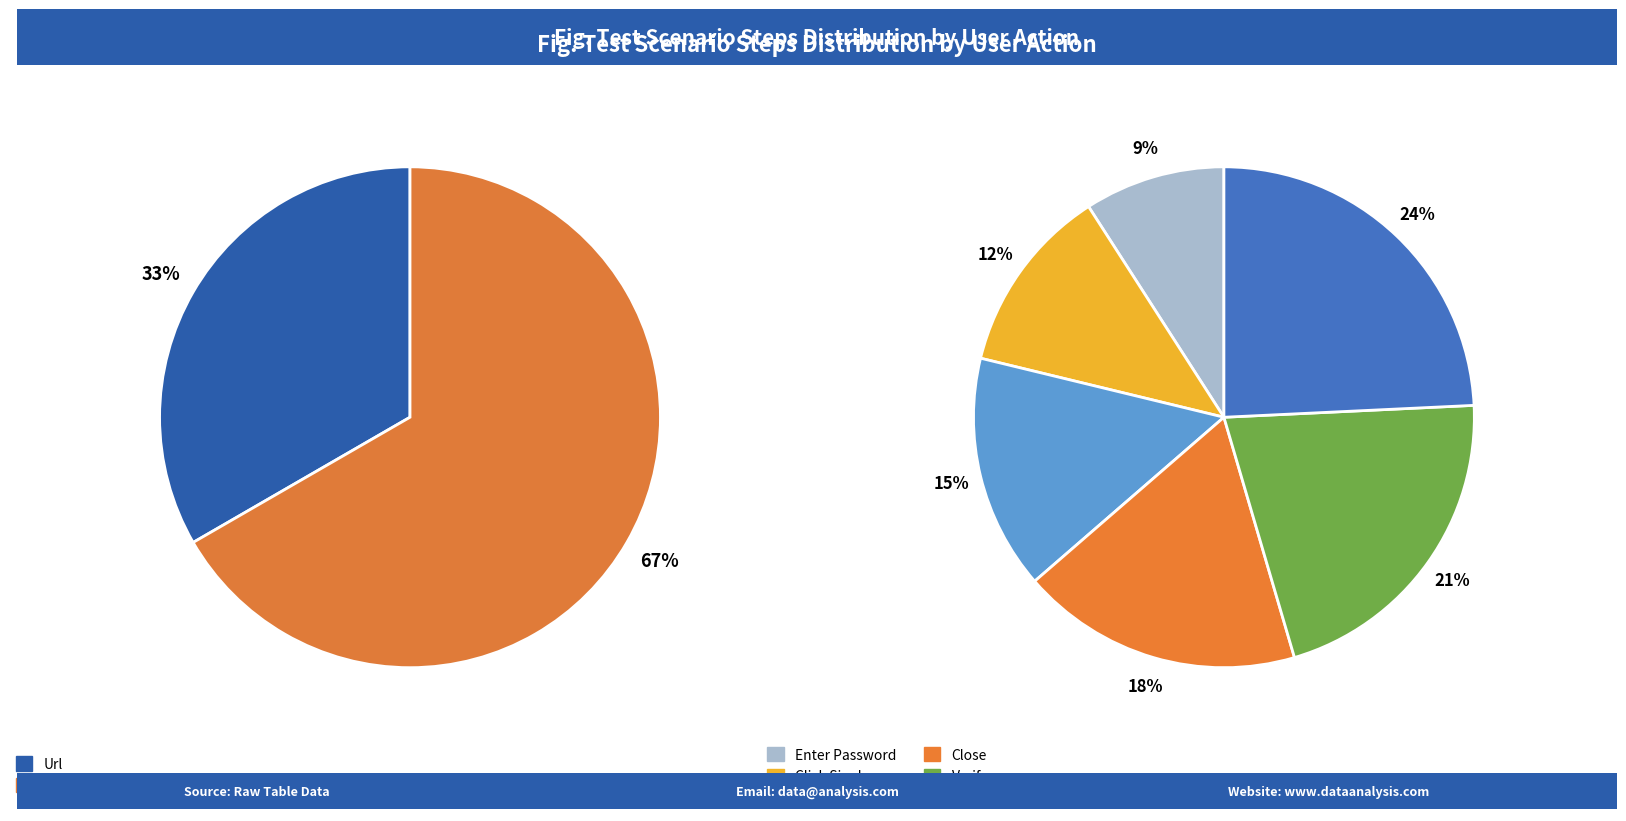

Is it true that Verify is 8% of the pie?

False